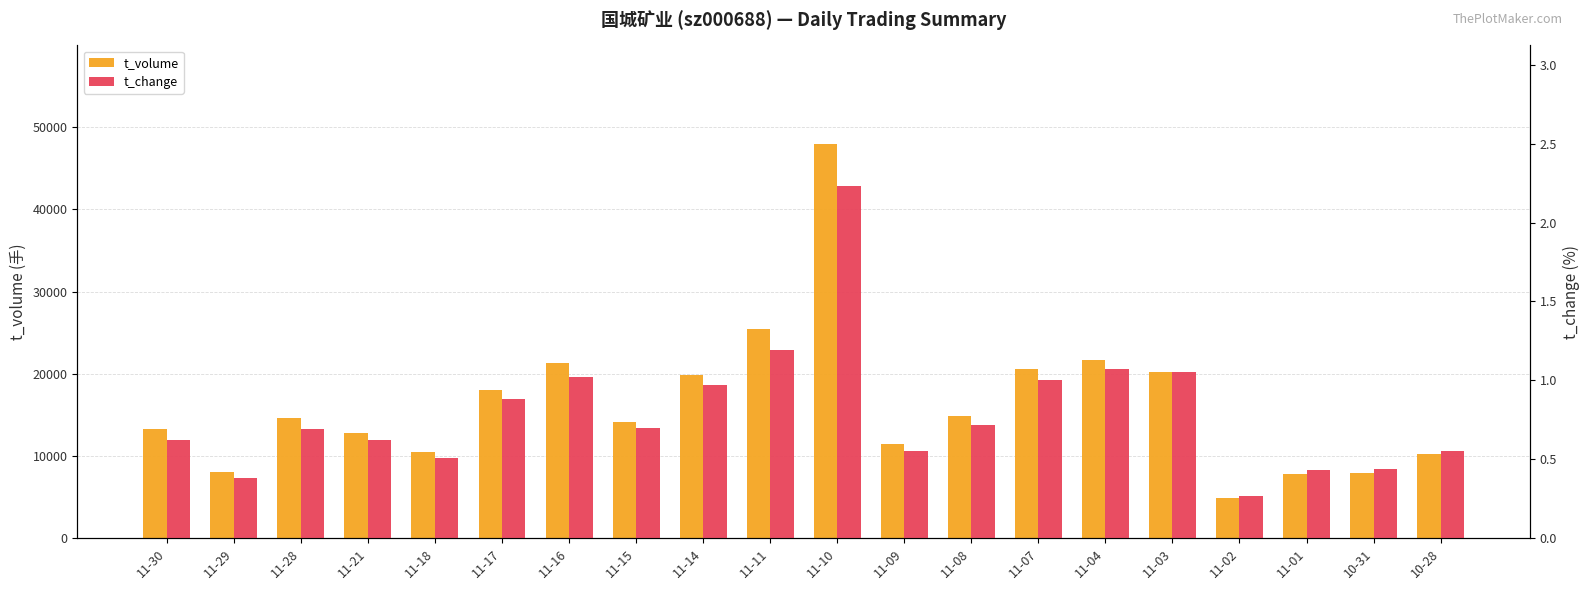

What is the label of the 10th bar from the right?

11-10